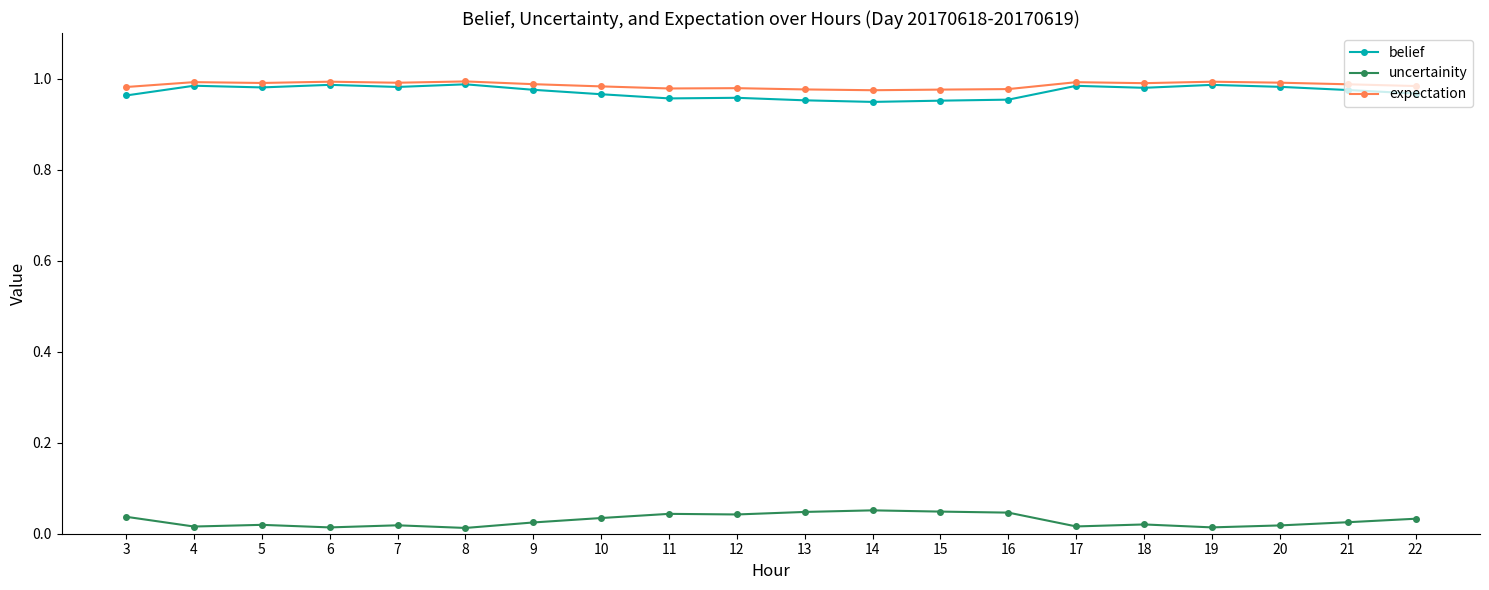

Is the value of expectation at 6 greater than the value of uncertainity at 5?

Yes